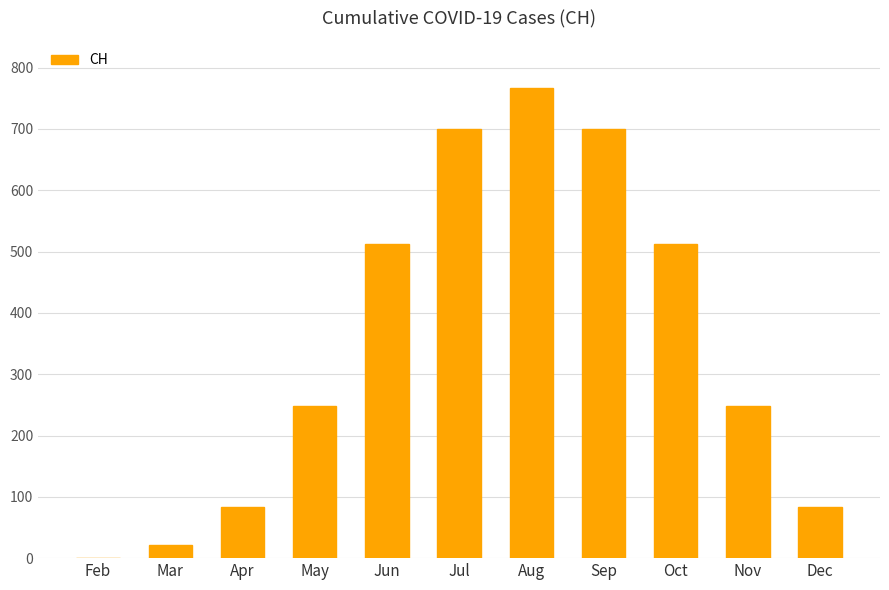

What is the average value?

352